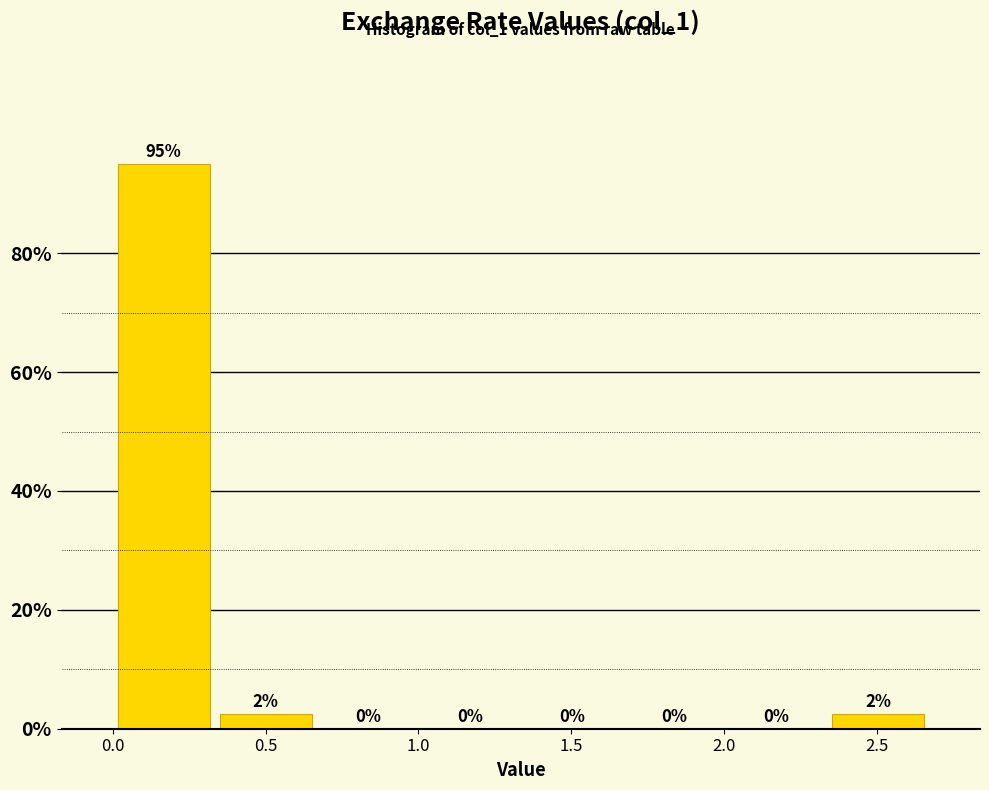

Which range on the x-axis has the tallest bar?

0.00 to 0.35